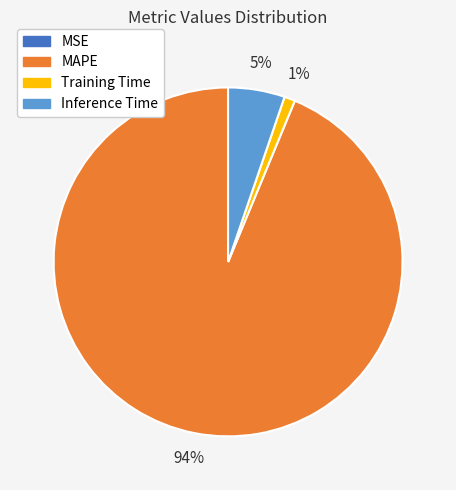

What is the largest slice in the pie chart?

MAPE